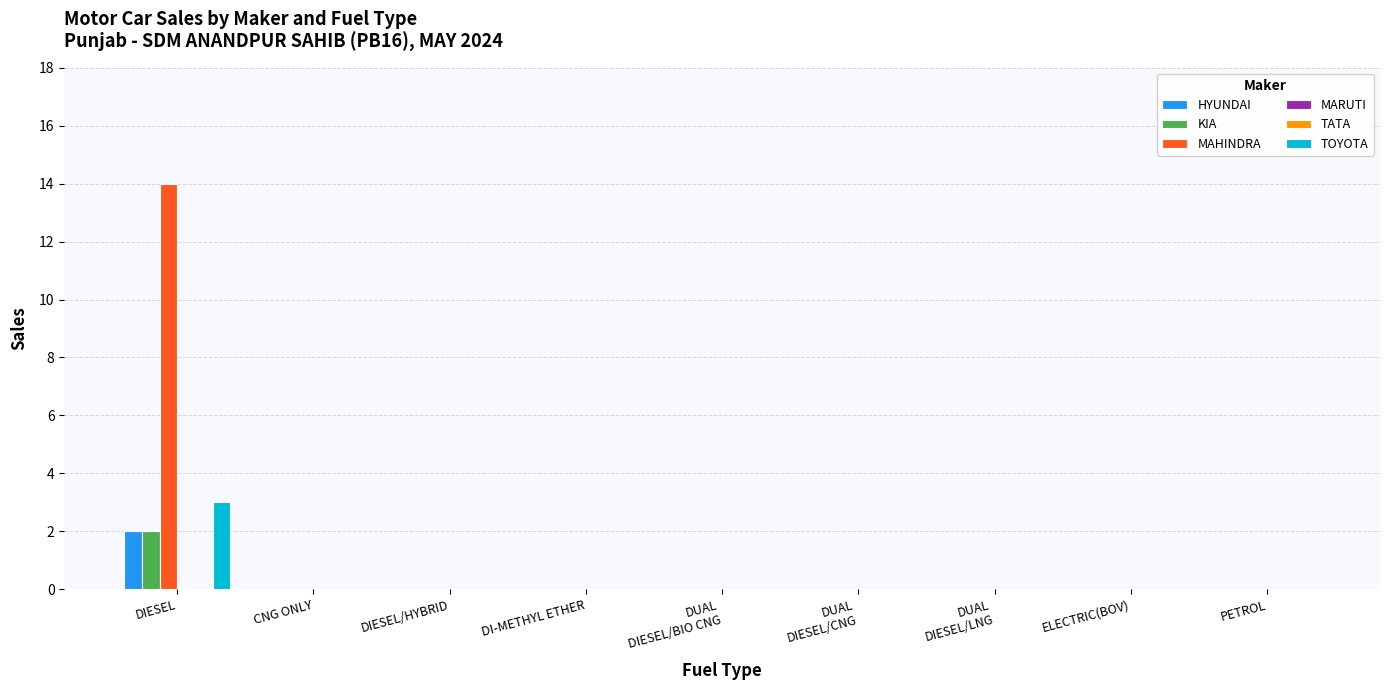

Which series has the widest spread of values?

MAHINDRA